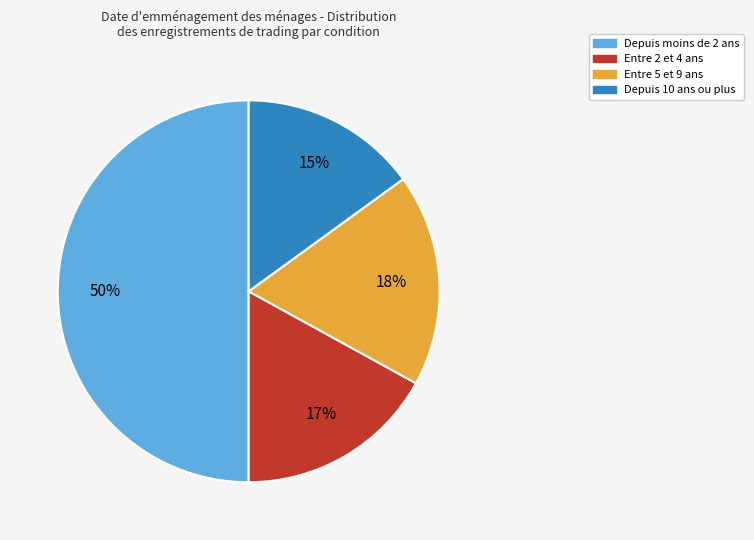

To the nearest percent, what is the difference between the largest and smallest slice percentages?

35%